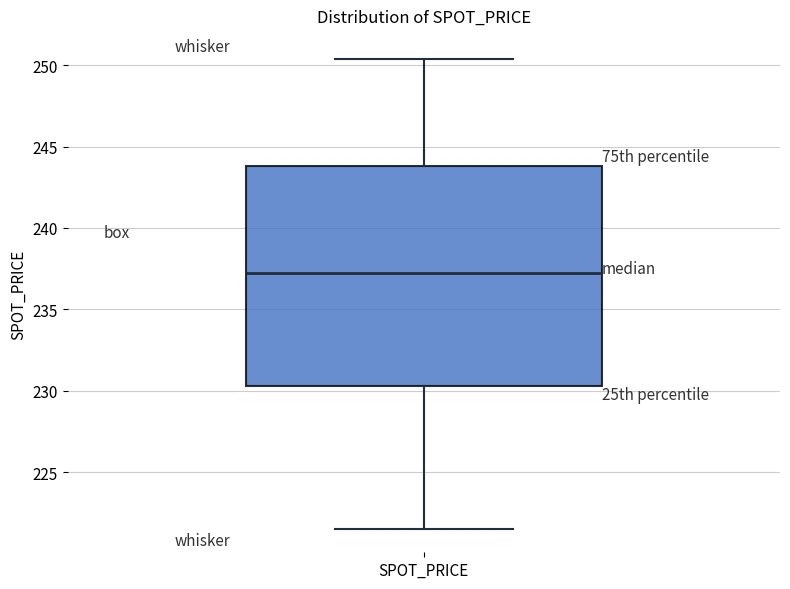

Read this box plot against the y-axis: the position of the median line, the range covered by the box, and the ends of both whiskers. The values are not printed on the chart, so give them approximately, as read against the axis.

median 237.0, box 230.5 to 244.0, whiskers 221.5 to 250.5